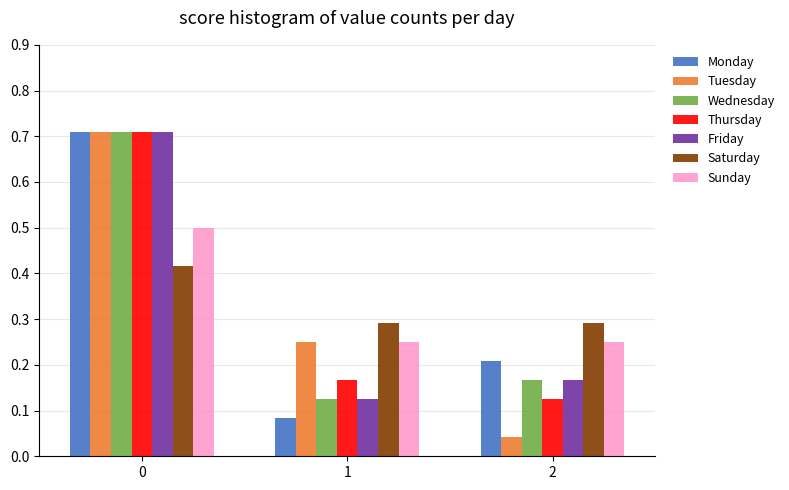

Is the value of Sunday at 1 greater than the value of Tuesday at 0?

No